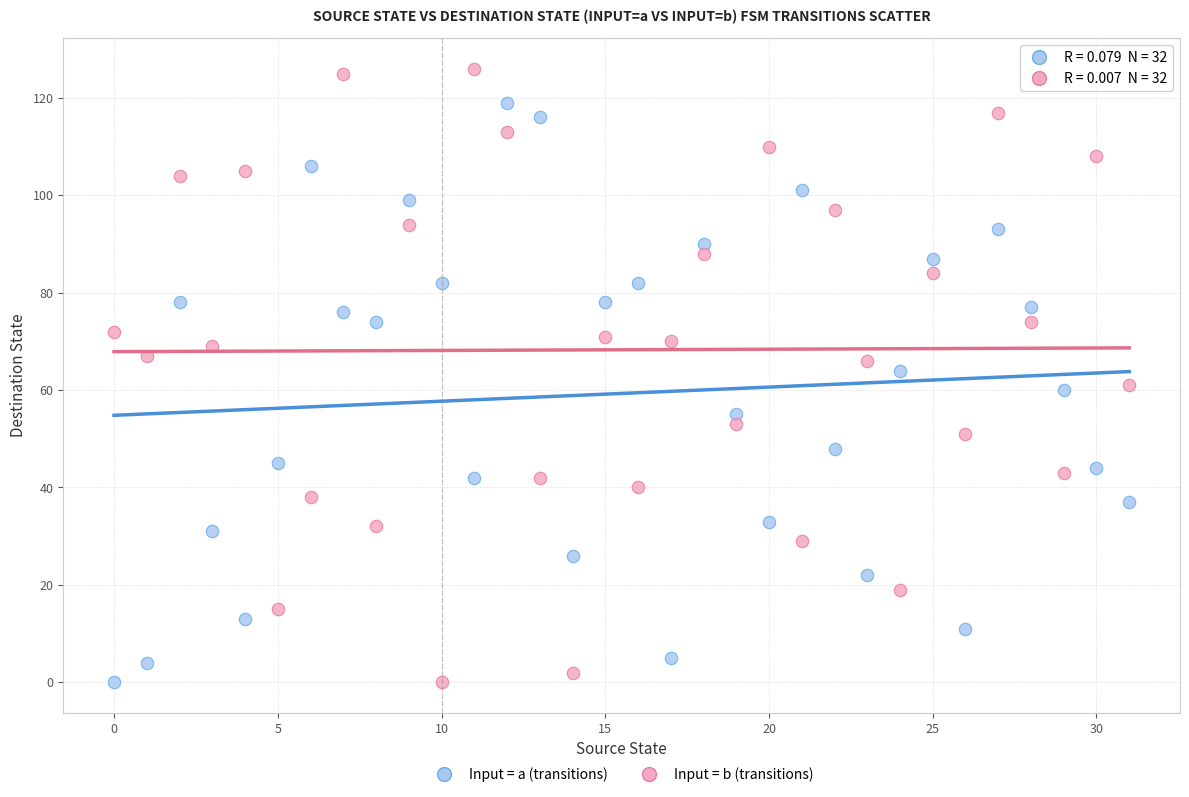

Which series has the widest spread of Y values?

Input = b (transitions)